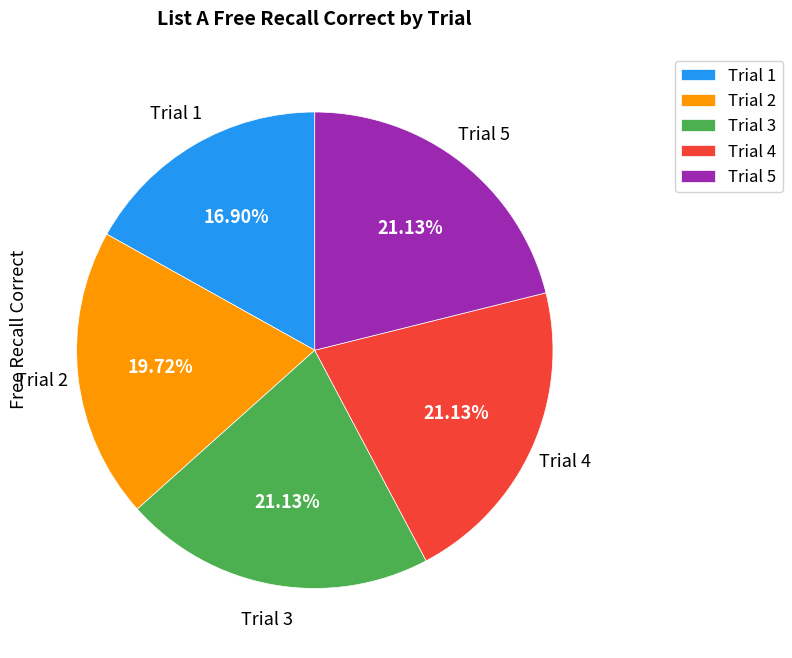

To the nearest percent, what portion does Trial 4 represent?

21%